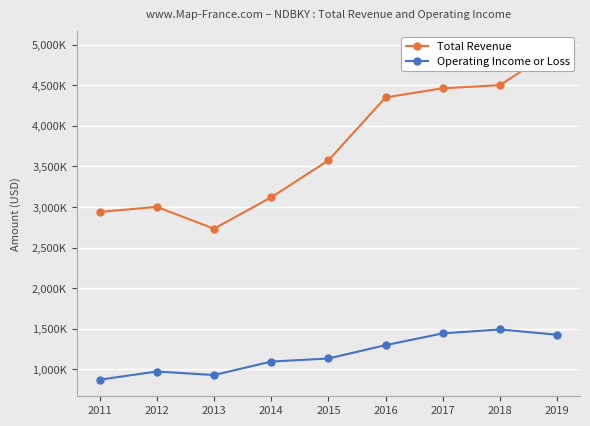

What is the lowest value of the Operating Income or Loss series?

870700